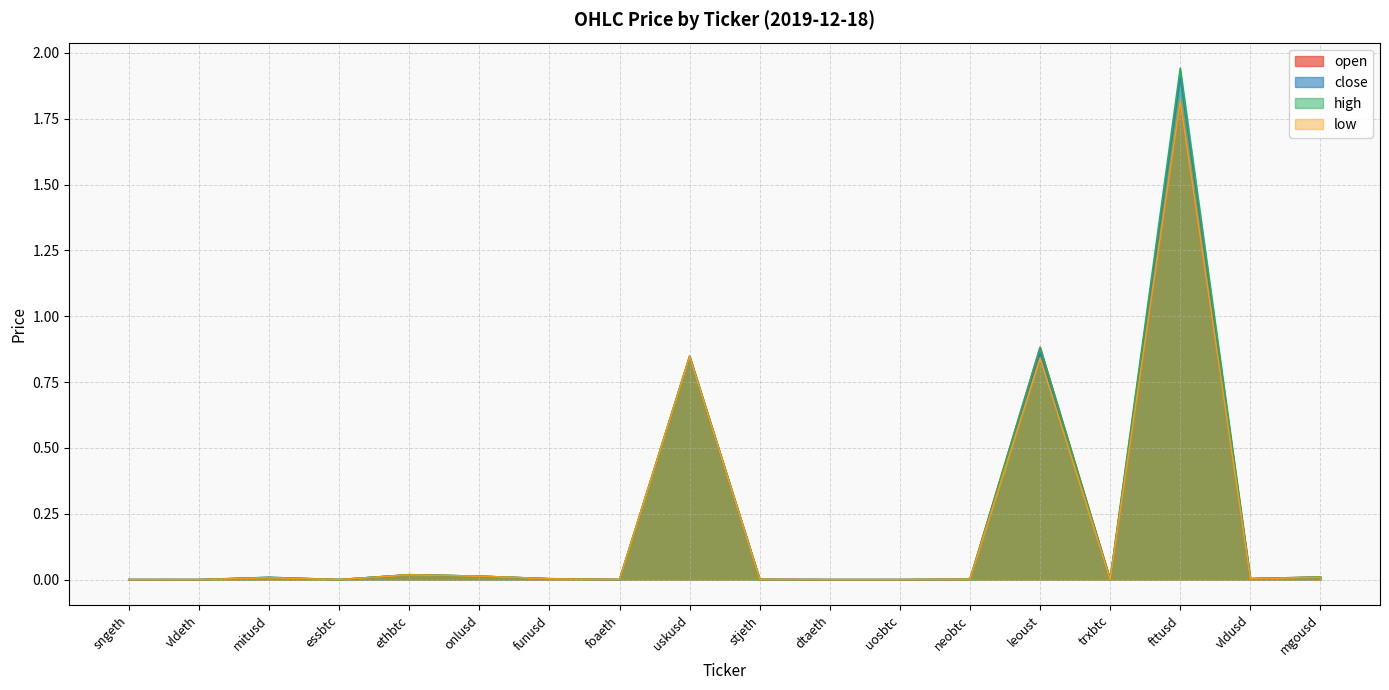

Reading left to right, list all the values displayed in this chart.

open: sngeth=0.0	vldeth=0.0	mitusd=0.0	essbtc=0.0	ethbtc=0.0	onlusd=0.0	funusd=0.0	foaeth=0.0	uskusd=0.8	stjeth=0.0	dtaeth=0.0	uosbtc=0.0	neobtc=0.0	leoust=0.9	trxbtc=0.0	fttusd=1.8	vldusd=0.0	mgousd=0.0
close: sngeth=0.0	vldeth=0.0	mitusd=0.0	essbtc=0.0	ethbtc=0.0	onlusd=0.0	funusd=0.0	foaeth=0.0	uskusd=0.8	stjeth=0.0	dtaeth=0.0	uosbtc=0.0	neobtc=0.0	leoust=0.9	trxbtc=0.0	fttusd=1.9	vldusd=0.0	mgousd=0.0
high: sngeth=0.0	vldeth=0.0	mitusd=0.0	essbtc=0.0	ethbtc=0.0	onlusd=0.0	funusd=0.0	foaeth=0.0	uskusd=0.8	stjeth=0.0	dtaeth=0.0	uosbtc=0.0	neobtc=0.0	leoust=0.9	trxbtc=0.0	fttusd=1.9	vldusd=0.0	mgousd=0.0
low: sngeth=0.0	vldeth=0.0	mitusd=0.0	essbtc=0.0	ethbtc=0.0	onlusd=0.0	funusd=0.0	foaeth=0.0	uskusd=0.8	stjeth=0.0	dtaeth=0.0	uosbtc=0.0	neobtc=0.0	leoust=0.8	trxbtc=0.0	fttusd=1.8	vldusd=0.0	mgousd=0.0